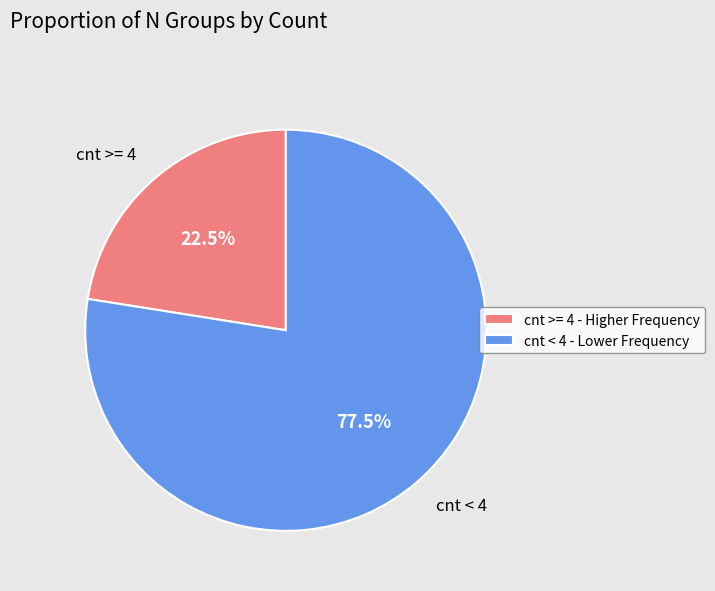

Does any single category account for the majority?

Yes